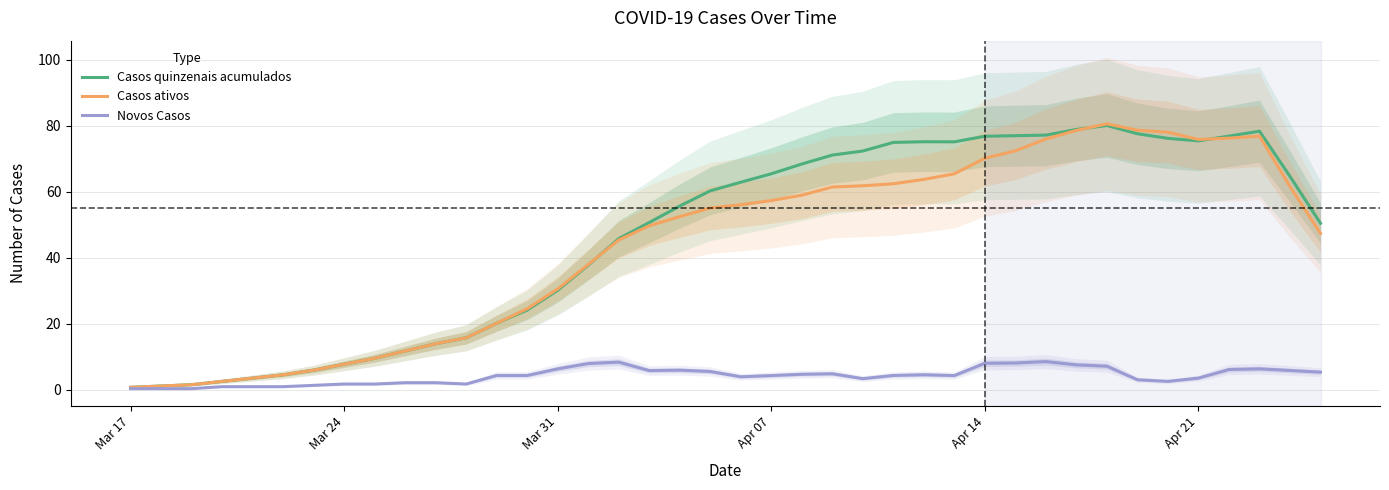

What is the difference between the second highest and minimum values in the Novos Casos series?

8.0